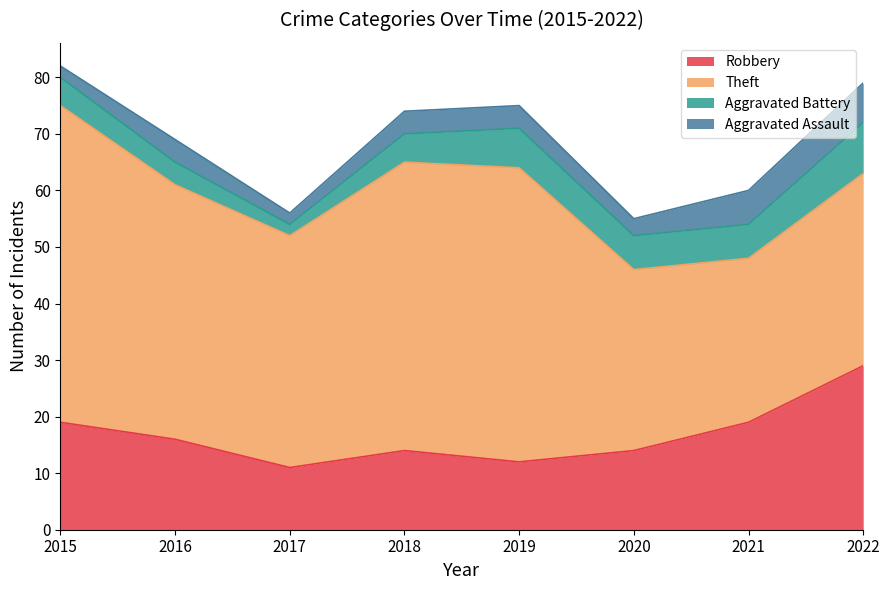

What is the average value of the Theft series?

42